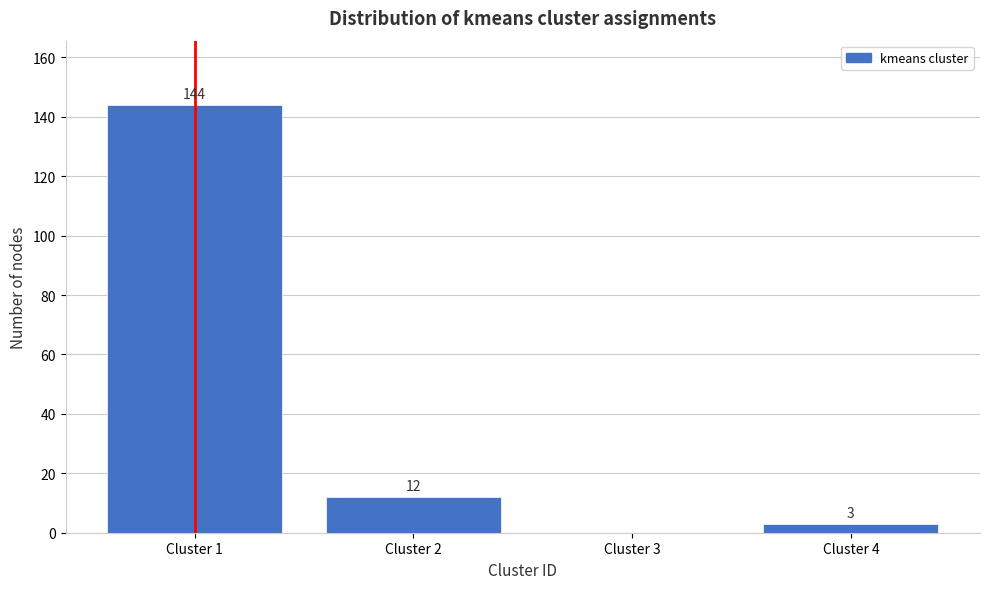

Reading left to right, transcribe all the data shown in this chart.

Cluster 1=144	Cluster 2=12	Cluster 3=0	Cluster 4=3